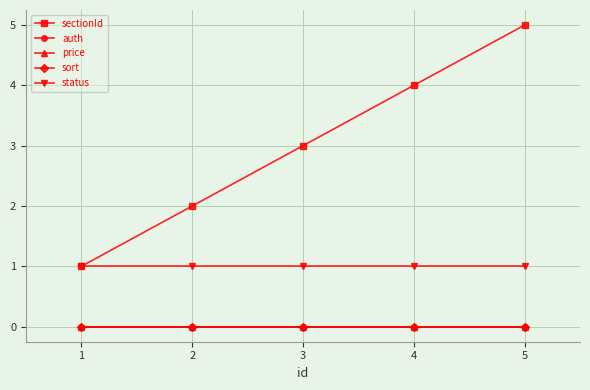

At which label is auth closest to 0?

1